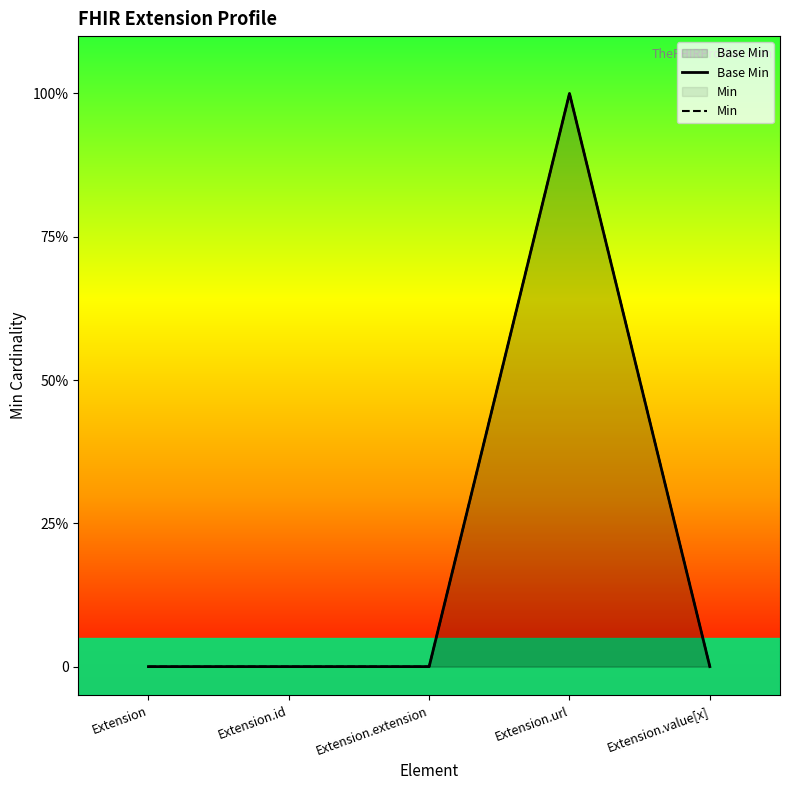

The Base Min series shows 1 at Extension.url. True or false?

True